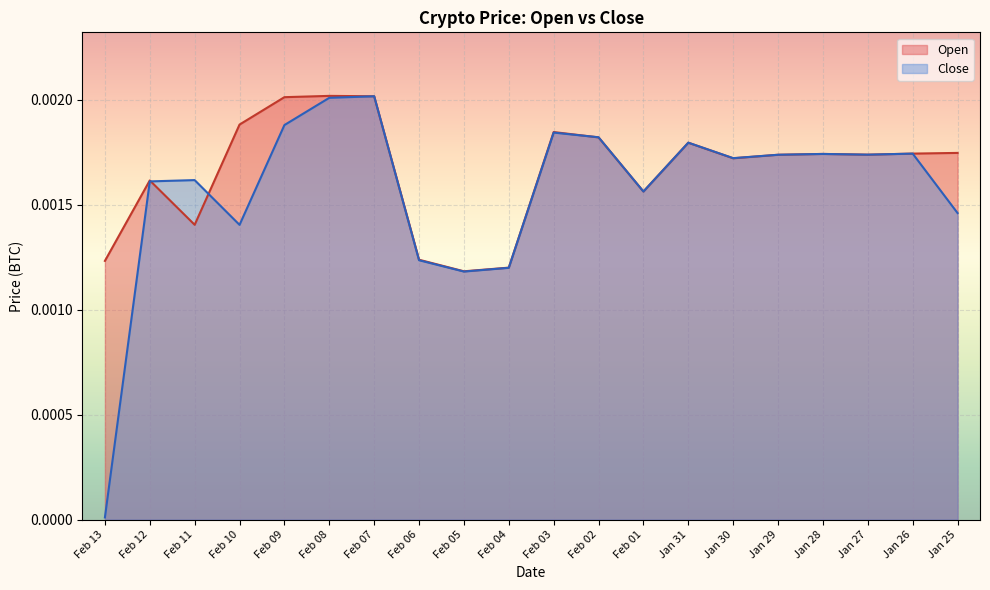

At Feb 10, list the series in order from smallest to largest.

Close, Open